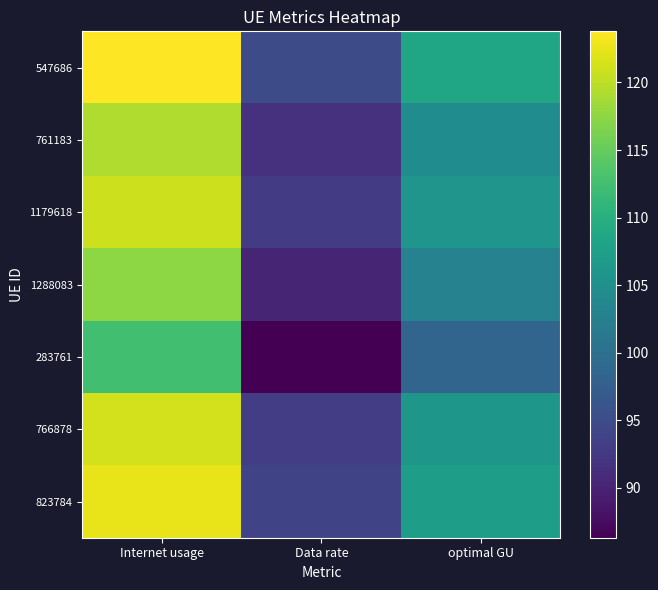

How many categories are shown in the chart?

3